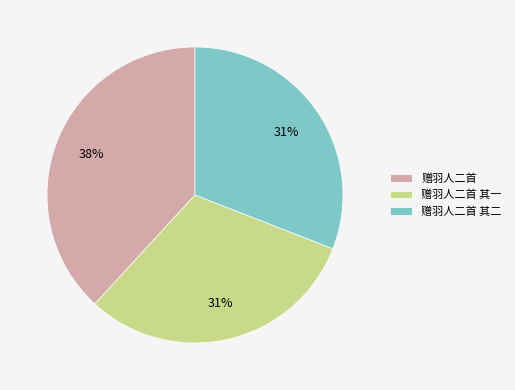

Is it true that 赠羽人二首 其一 is 31% of the pie?

True